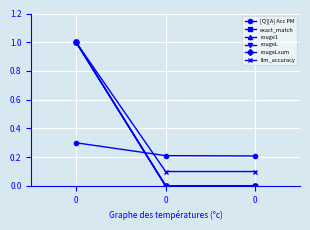

The value of rouge1 at 0 is 1.0. True or false?

True